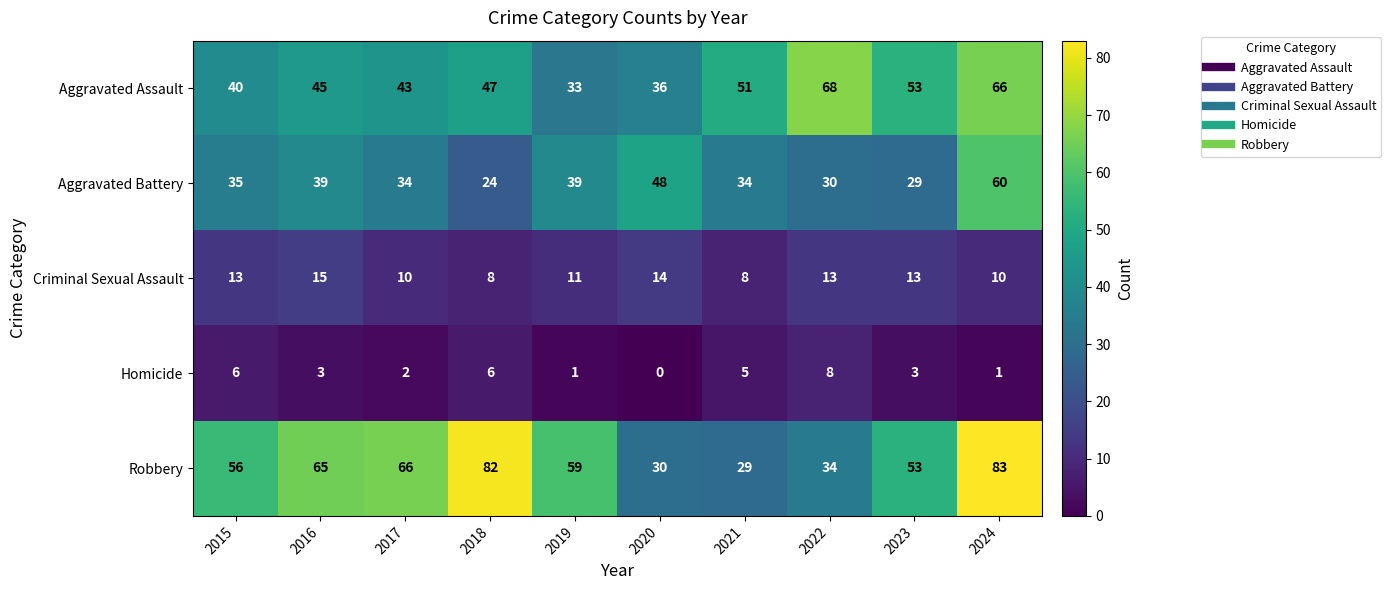

At which category does the chart reach its peak across all series?

2024